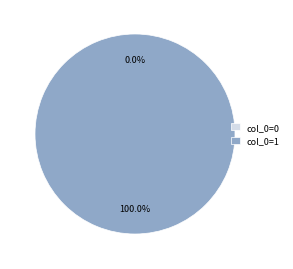

True or false: 2 accounts for 0% of the total.

True